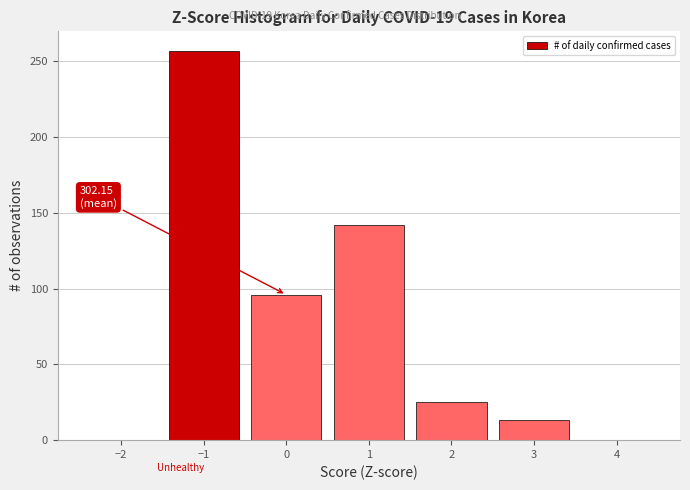

Which range on the x-axis has the tallest bar?

-1.5 to -0.5